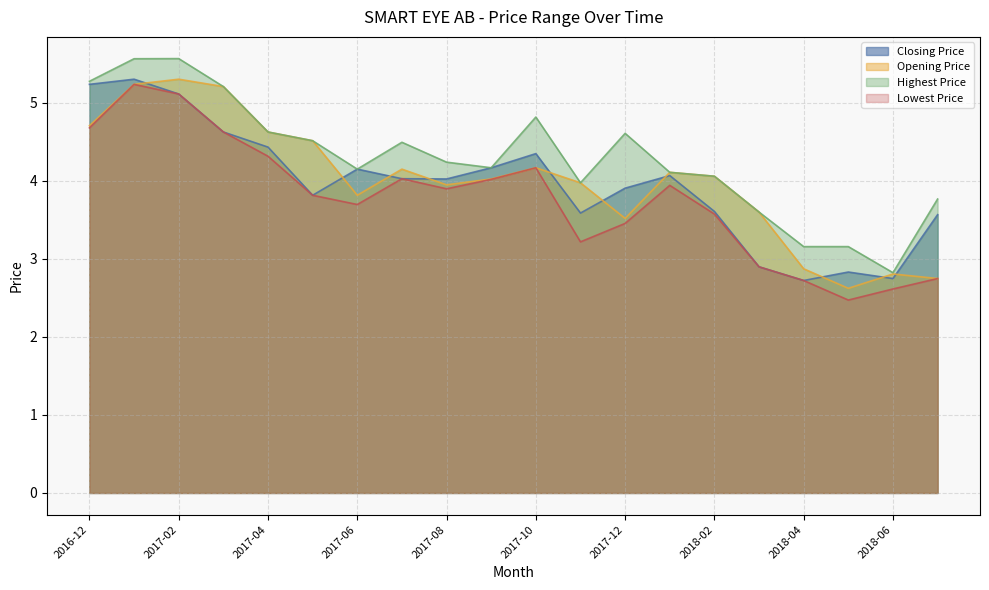

Reading left to right, transcribe all the data shown in this chart.

Closing Price: 5.2	5.3	5.1	4.6	4.4	3.8	4.1	4.0	4.0	4.2	4.3	3.6	3.9	4.1	3.6	2.9	2.7	2.8	2.7	3.6
Opening Price: 4.7	5.2	5.3	5.2	4.6	4.5	3.8	4.1	3.9	4.0	4.2	4.0	3.5	4.1	4.1	3.6	2.9	2.6	2.8	2.7
Highest Price: 5.3	5.6	5.6	5.2	4.6	4.5	4.1	4.5	4.2	4.2	4.8	4.0	4.6	4.1	4.1	3.6	3.2	3.2	2.8	3.8
Lowest Price: 4.7	5.2	5.1	4.6	4.3	3.8	3.7	4.0	3.9	4.0	4.2	3.2	3.5	3.9	3.6	2.9	2.7	2.5	2.6	2.7